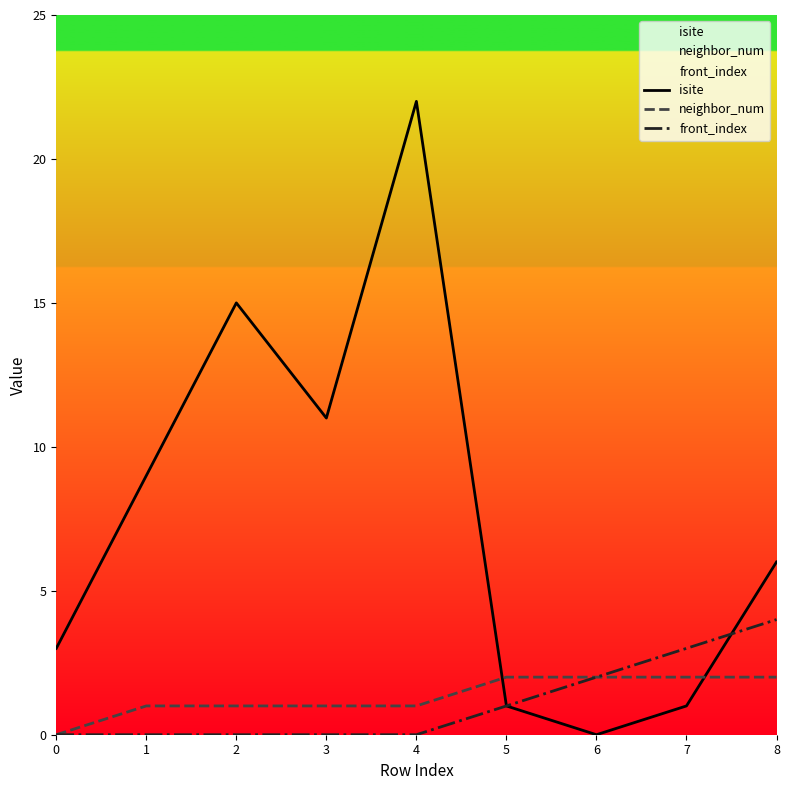

Rank the series by their maximum value, from lowest to highest.

neighbor_num, front_index, isite